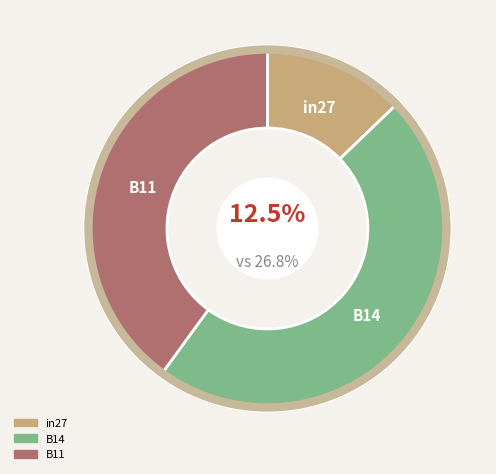

What is the largest slice in the pie chart?

B14